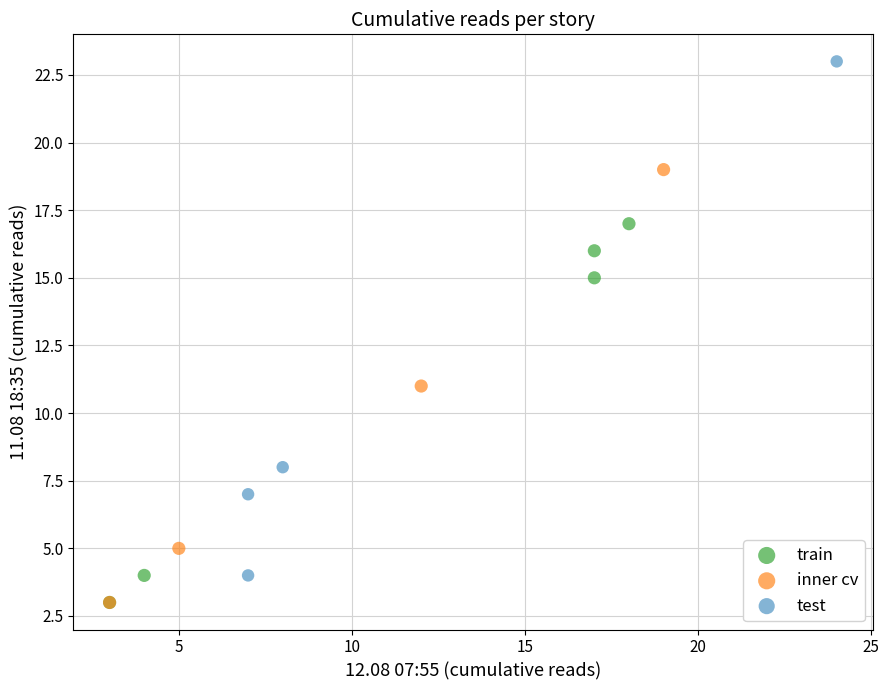

Which series has the largest Y range (max minus min)?

test